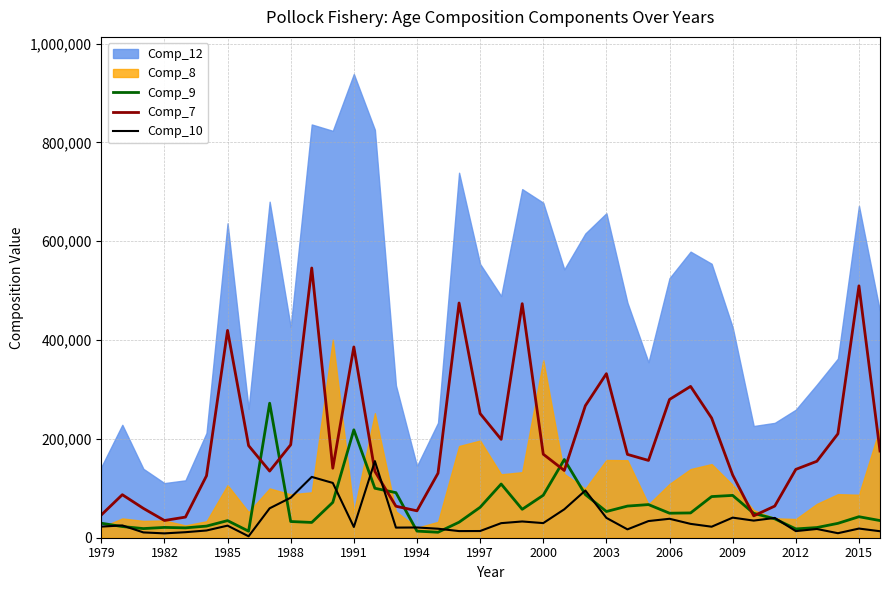

Is the value of Comp_7 at 2000 greater than the value of Comp_10 at 2012?

Yes